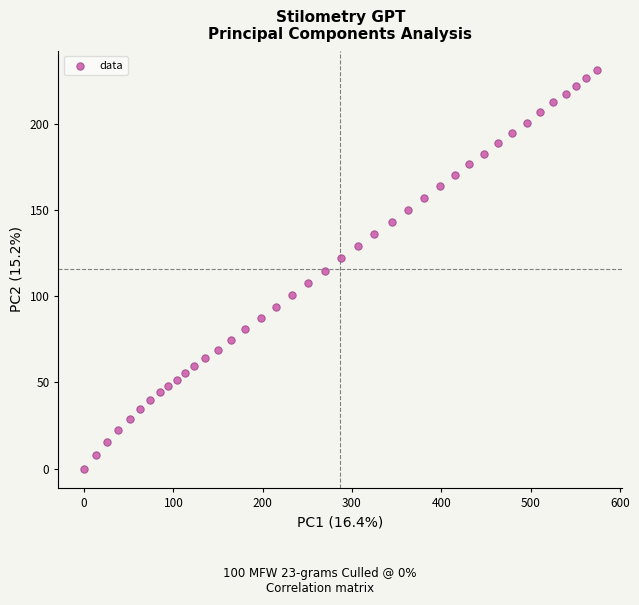

What is the range of Y values (max minus min)?

231.3